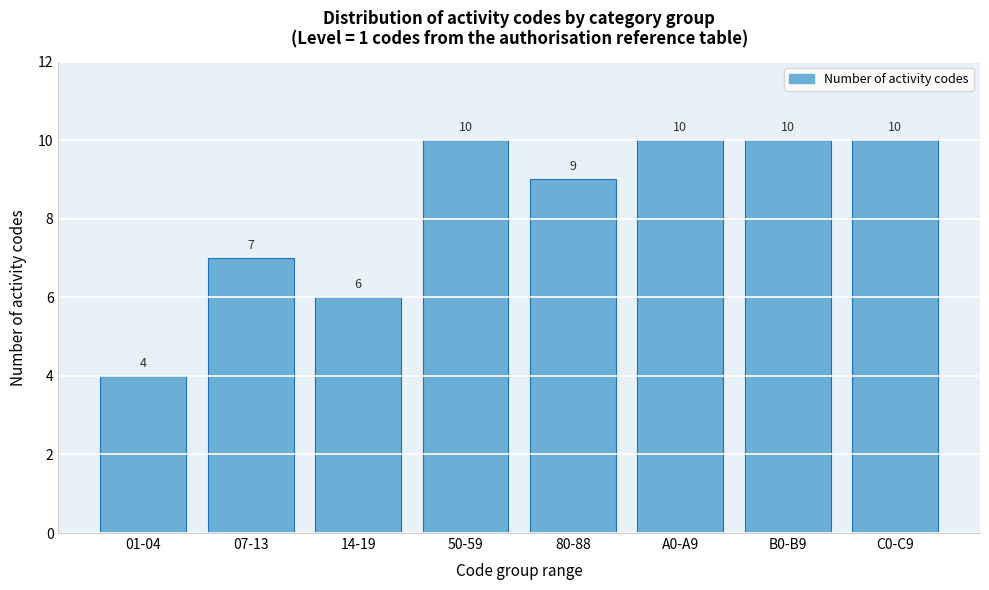

Reading left to right, extract all data points from this chart.

01-04=4	07-13=7	14-19=6	50-59=10	80-88=9	A0-A9=10	B0-B9=10	C0-C9=10